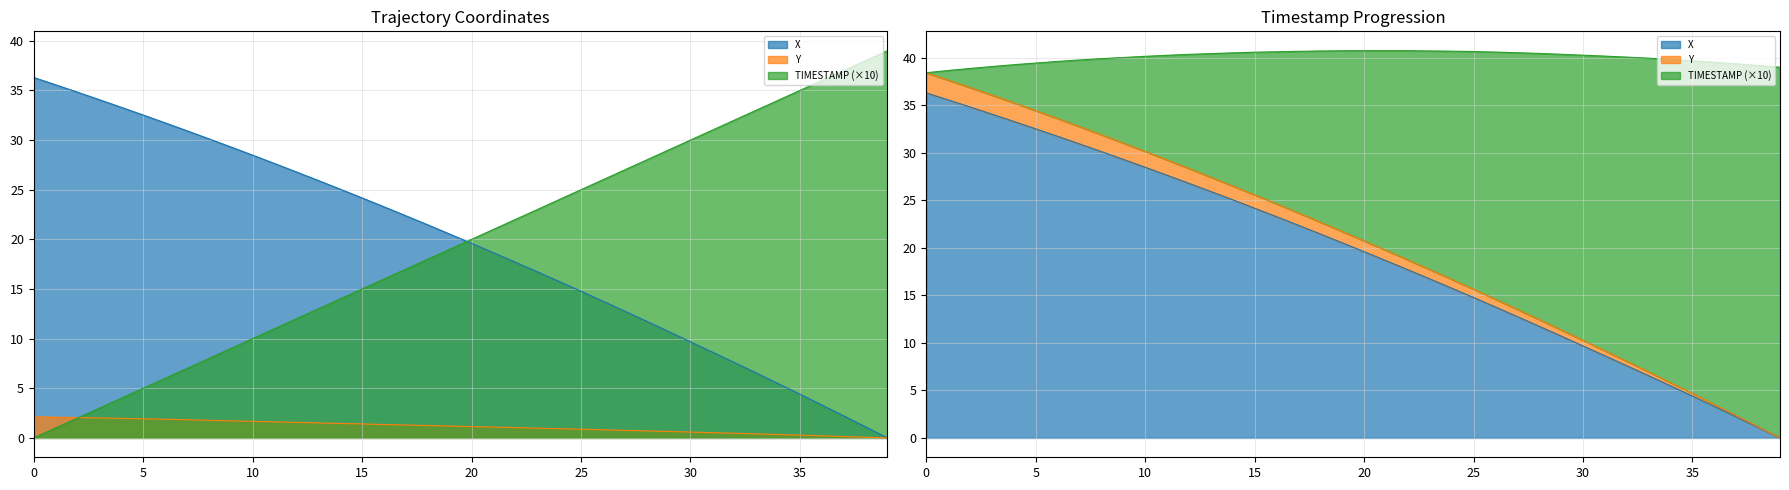

Which series changed the most between 0 and 9?

TIMESTAMP